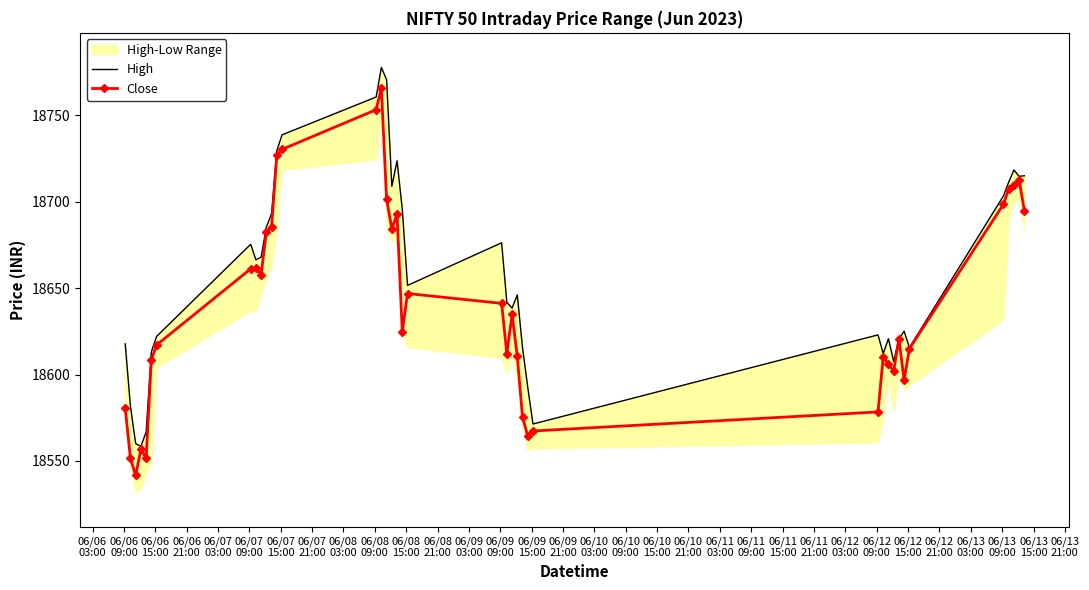

What is the minimum value shown in the chart?

18541.6